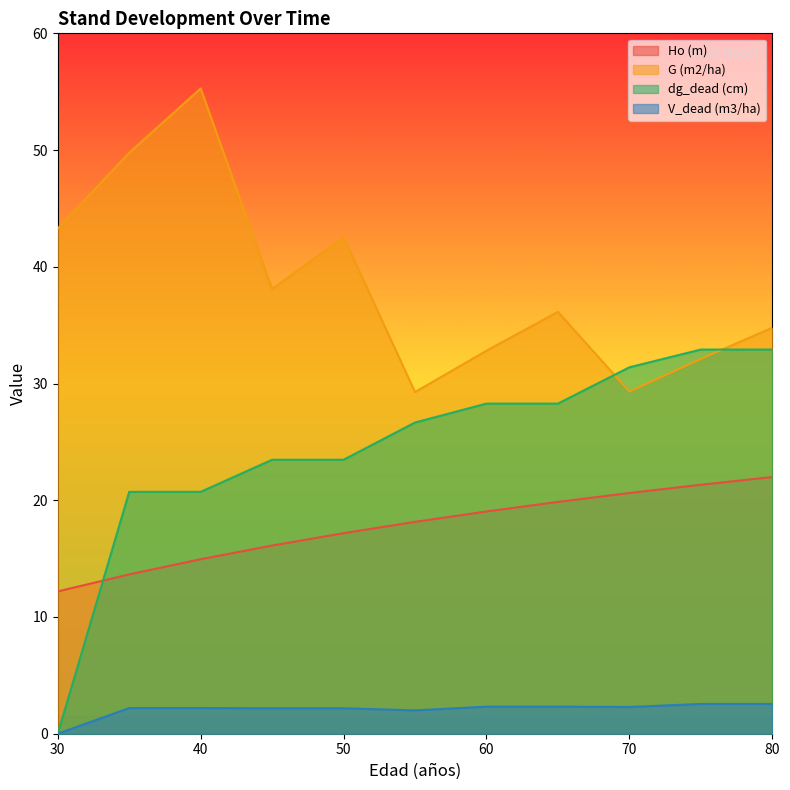

True or false: G (m2/ha) has a value of 64.6 at 45.

False